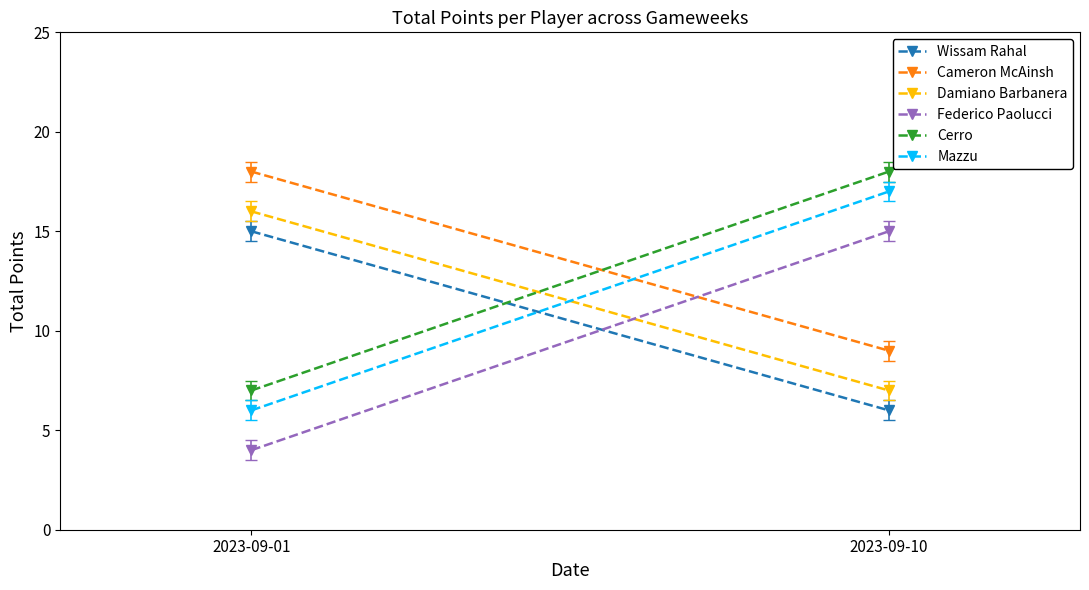

Reading left to right, transcribe all the data shown in this chart.

Wissam Rahal: 15	6
Cameron McAinsh: 18	9
Damiano Barbanera: 16	7
Federico Paolucci: 4	15
Cerro: 7	18
Mazzu: 6	17